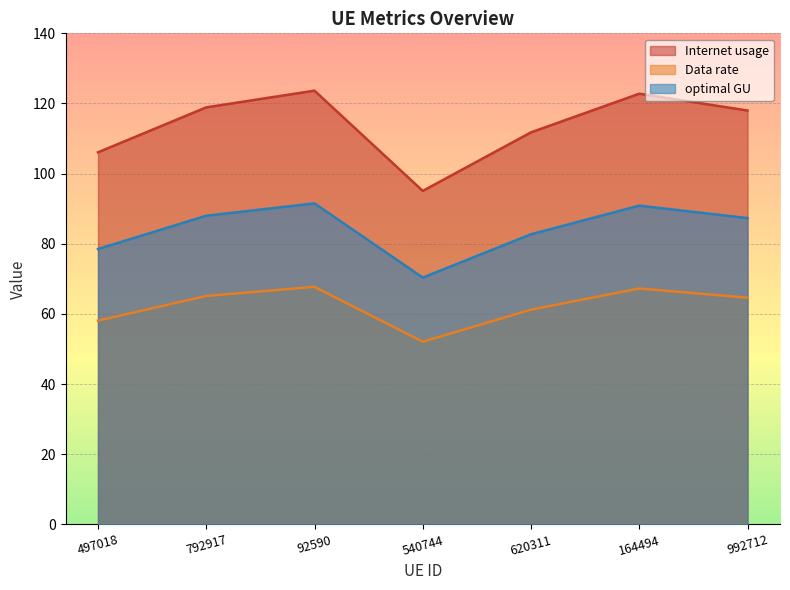

At which category does the chart reach its peak across all series?

92590